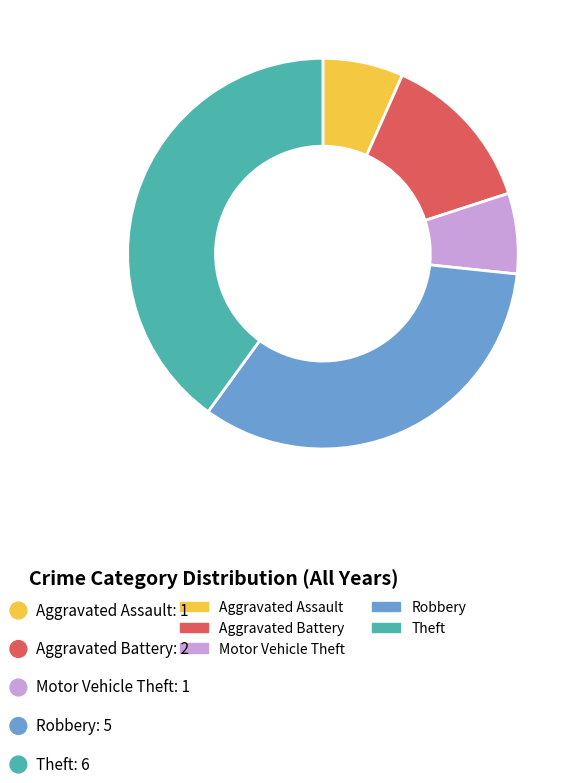

True or false: Aggravated Assault accounts for 16% of the total.

False